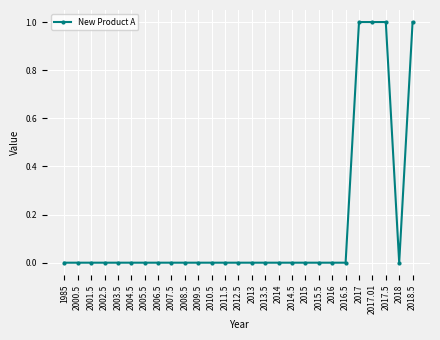

What is the sum of all values?

4